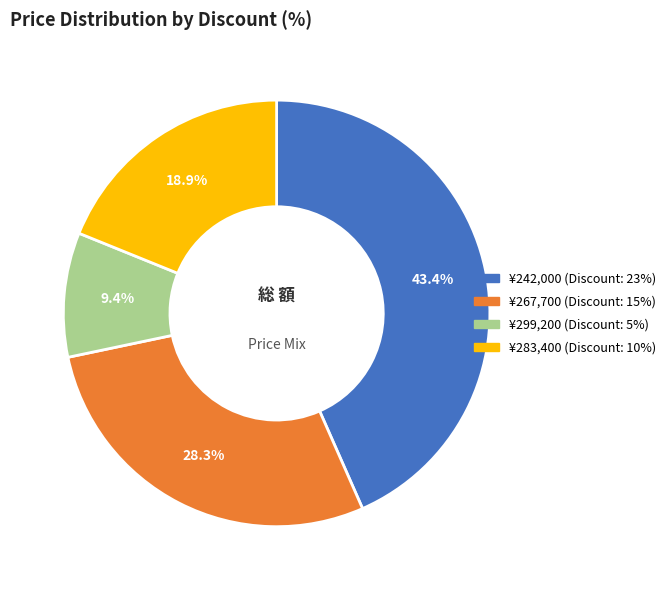

Does any single category account for the majority?

No